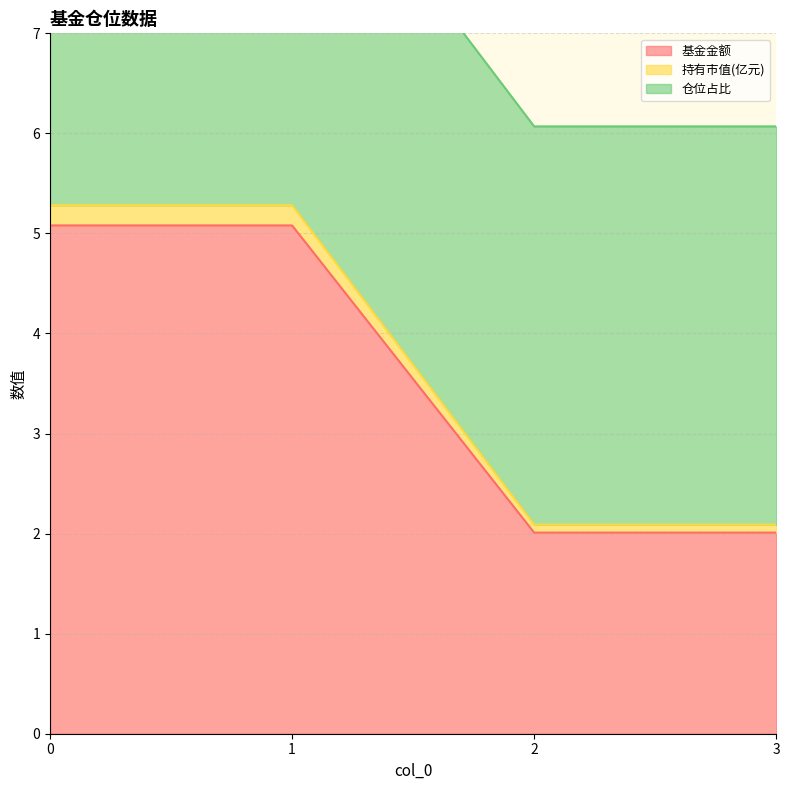

Is it true that 基金金额 equals 7.6 at 0?

False